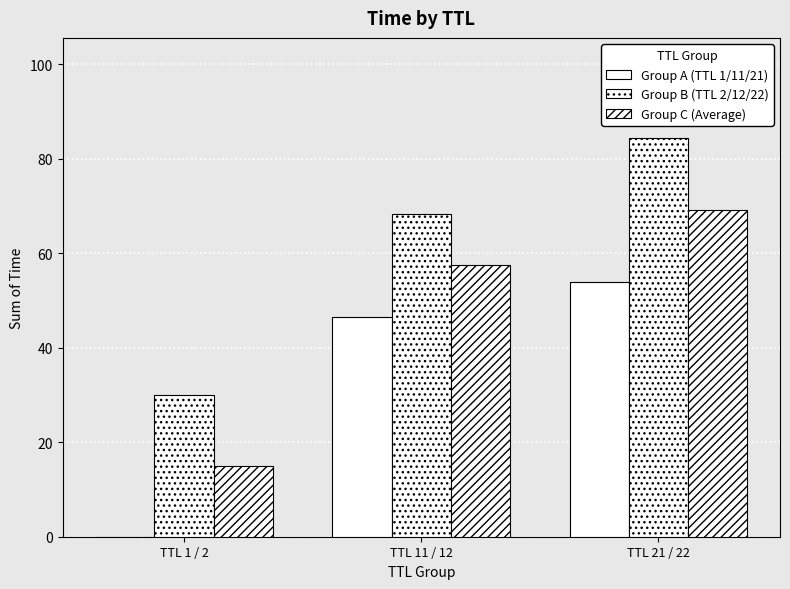

Which series has the largest total across all categories?

Group B (TTL 2/12/22)